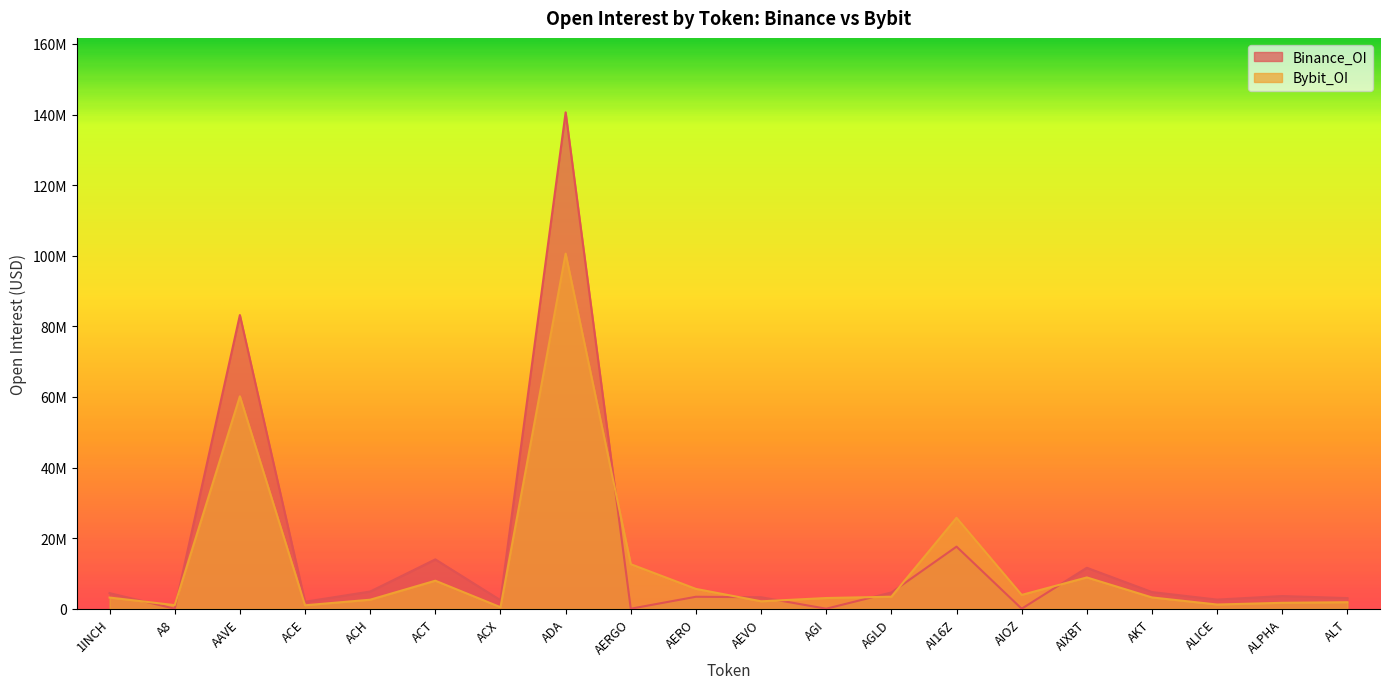

List the series in order of their peak value, highest first.

Binance_OI, Bybit_OI